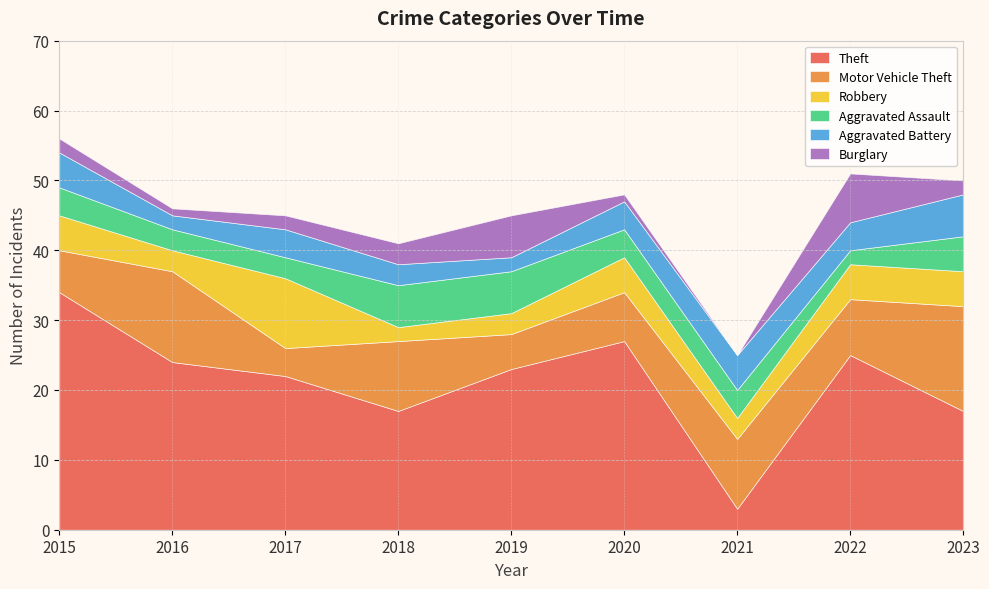

Reading left to right, extract all data points from this chart.

Theft: 34	24	22	17	23	27	3	25	17
Motor Vehicle Theft: 6	13	4	10	5	7	10	8	15
Robbery: 5	3	10	2	3	5	3	5	5
Aggravated Assault: 4	3	3	6	6	4	4	2	5
Aggravated Battery: 5	2	4	3	2	4	5	4	6
Burglary: 2	1	2	3	6	1	0	7	2